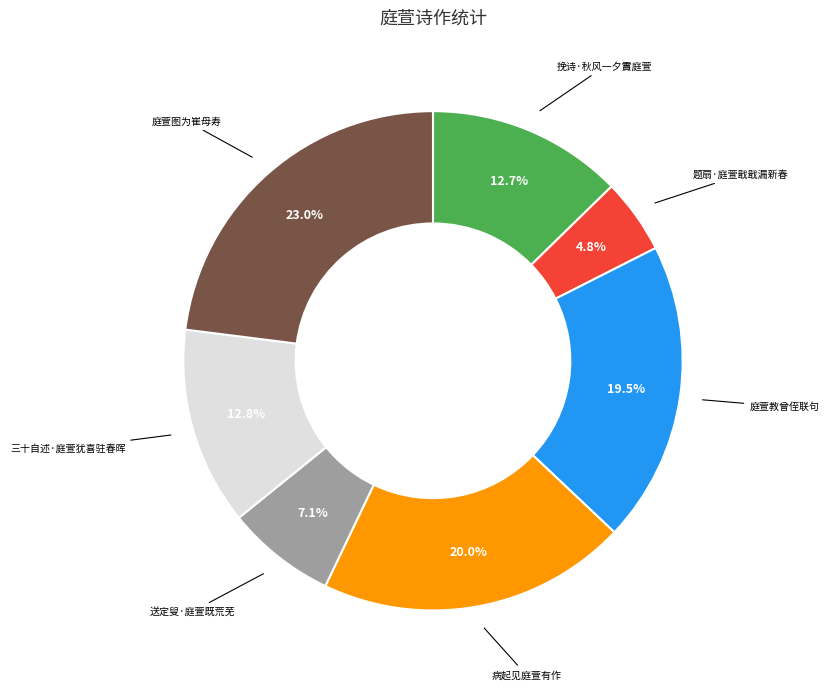

What percentage is NOT represented by 庭萱教曾侄联句?

80.5%